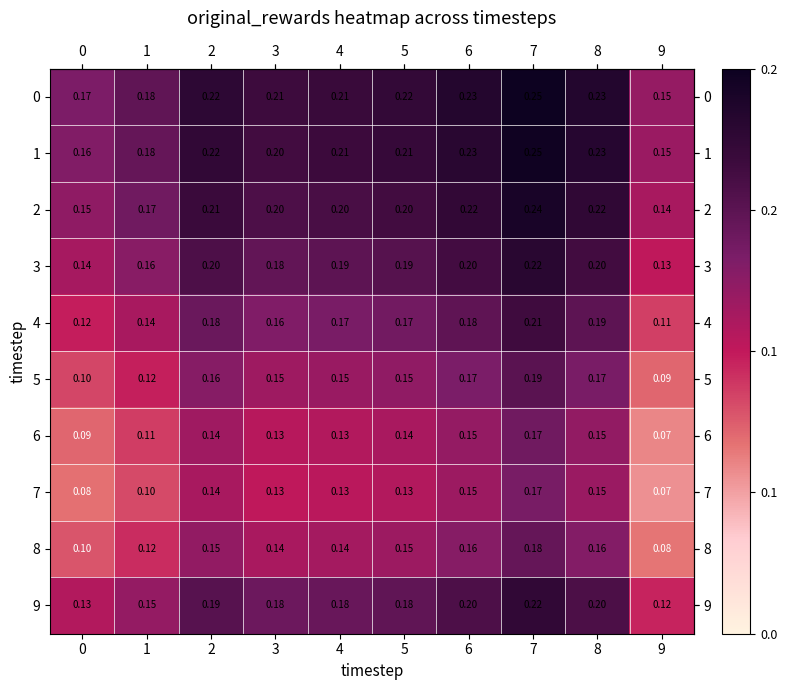

Is the value of 8 at 6 greater than the value of 4 at 4?

No